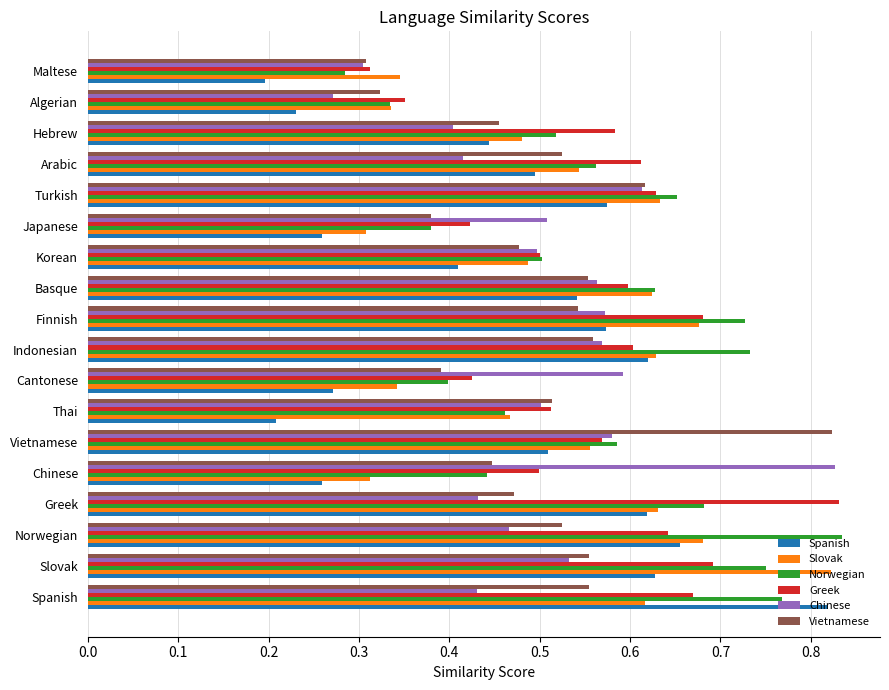

Which series has the widest spread of values?

Spanish